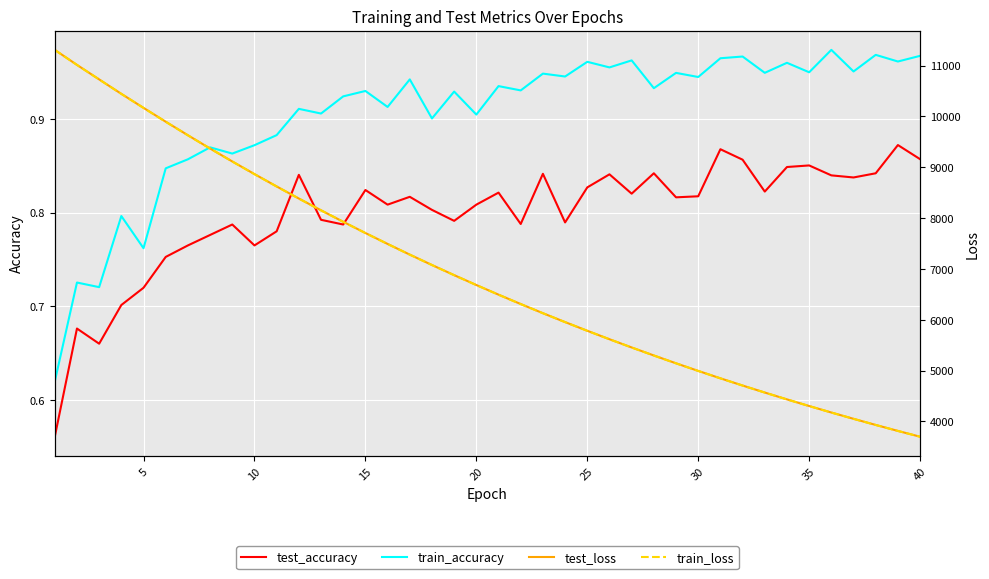

The train_accuracy series shows 1.2 at 15. True or false?

False